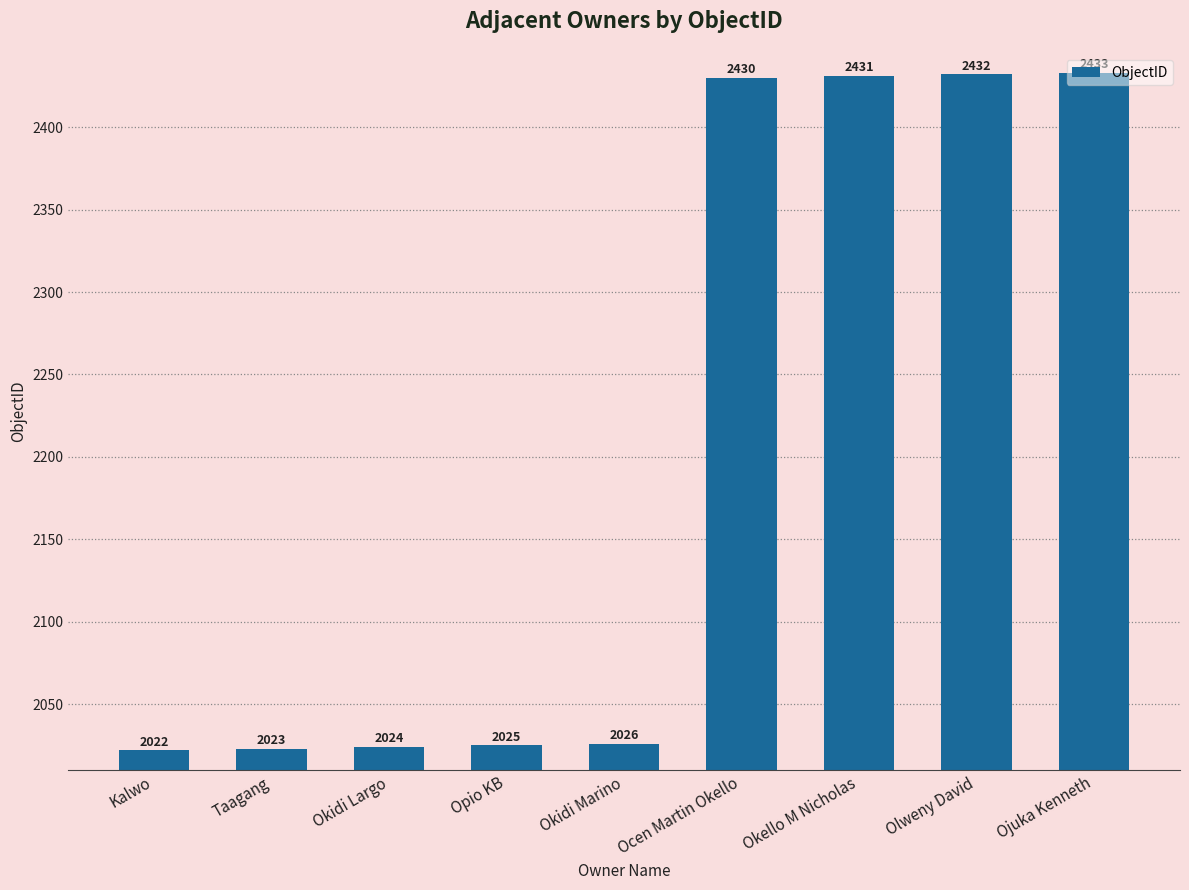

At which label is the value closest to 2227?

Okidi Marino